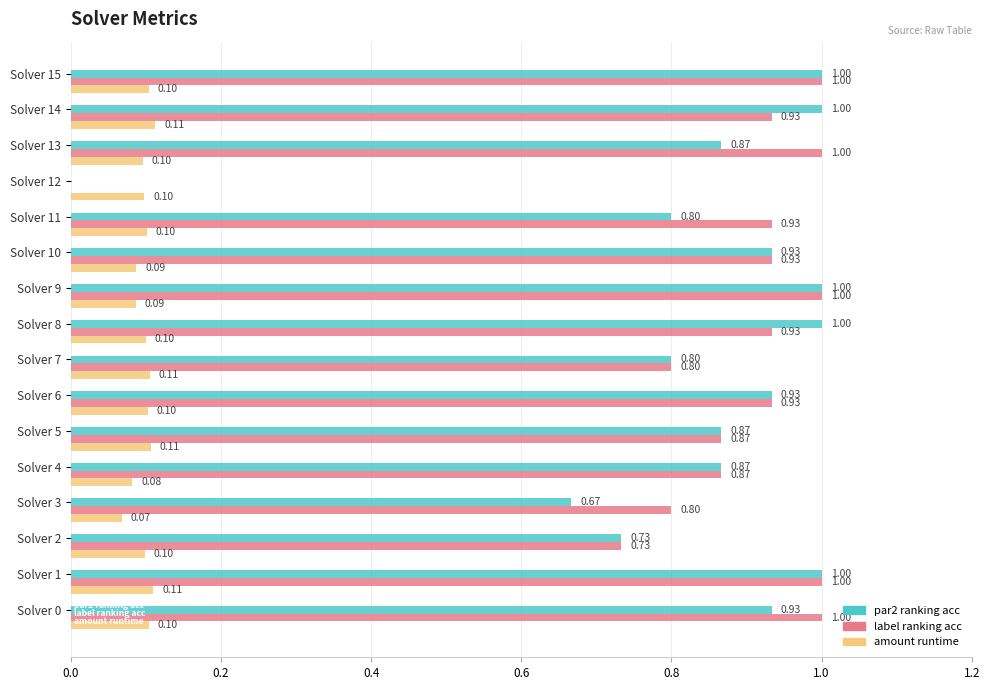

At which category is the sum across all series the highest?

Solver 1